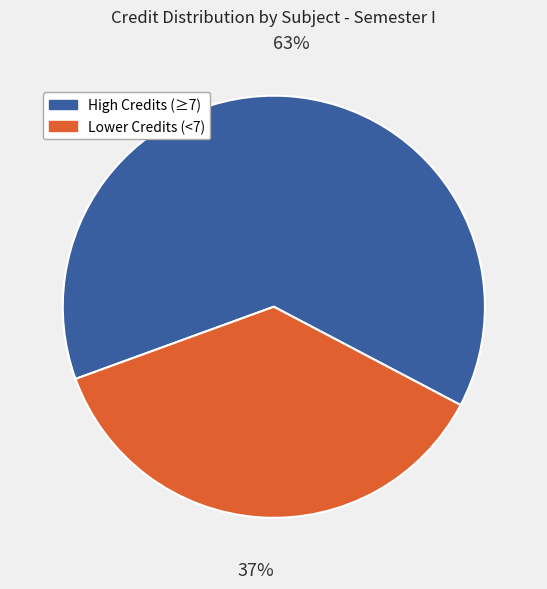

To the nearest percent, what is the average slice percentage?

50%